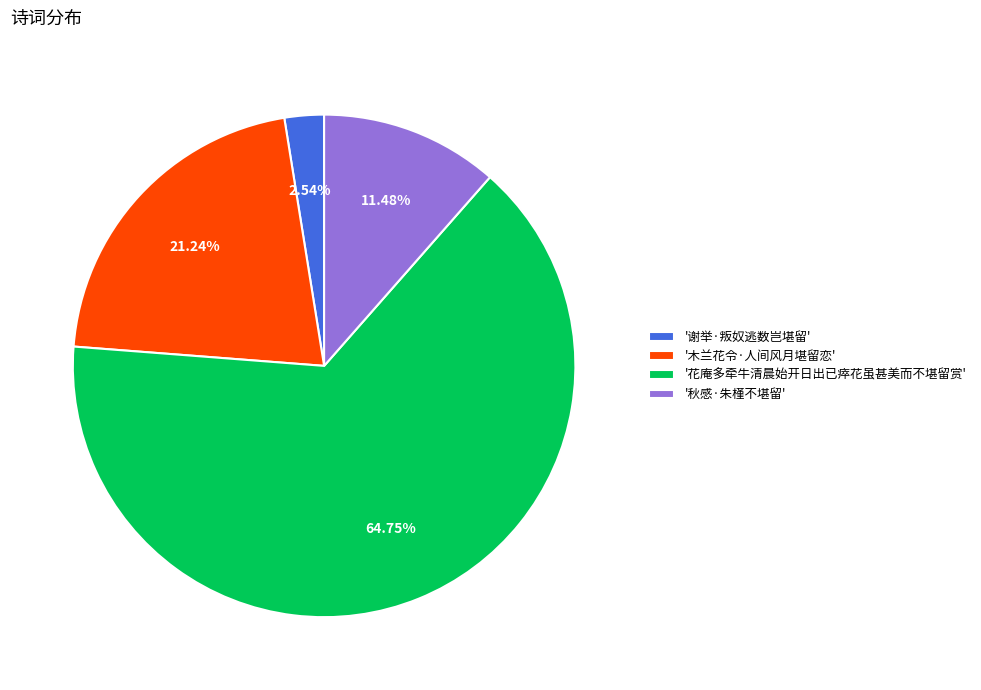

Rank the categories by value from highest to lowest.

'花庵多牵牛清晨始开日出已瘁花虽甚美而不堪留赏', '木兰花令·人间风月堪留恋', '秋感·朱槿不堪留', '谢举·叛奴逃数岂堪留'